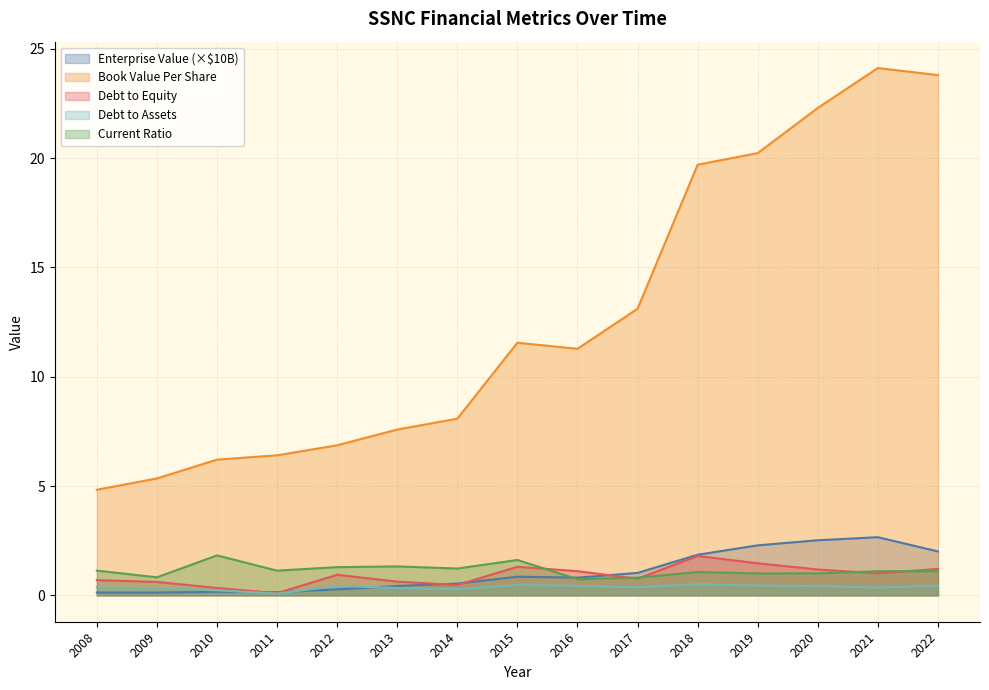

Which series has the largest total across all categories?

Book Value Per Share